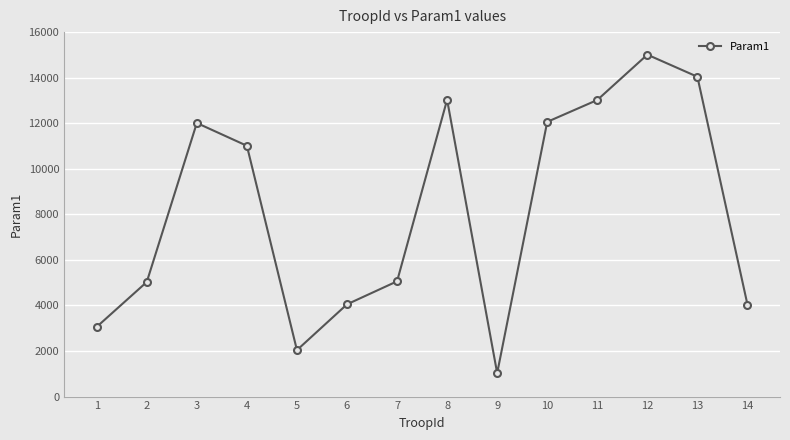

What is the sum of all values?

114490